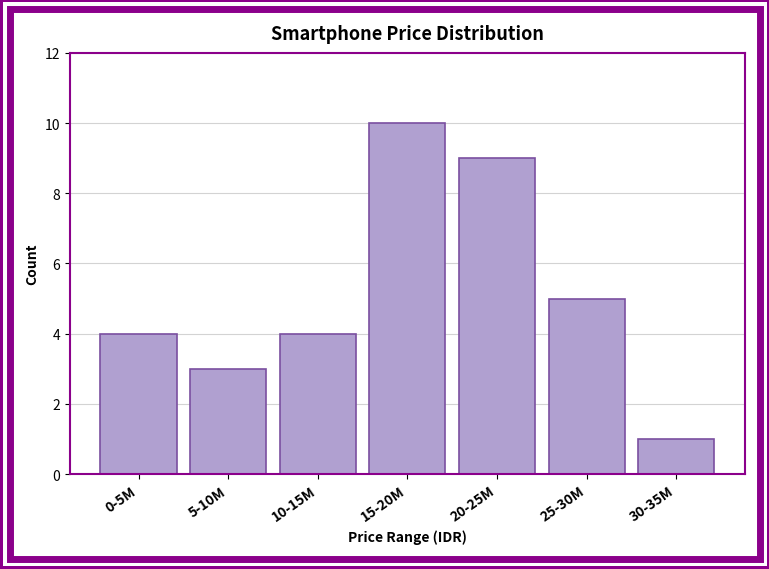

Reading right to left, extract all data points from this chart.

30-35M=1	25-30M=5	20-25M=9	15-20M=10	10-15M=4	5-10M=3	0-5M=4